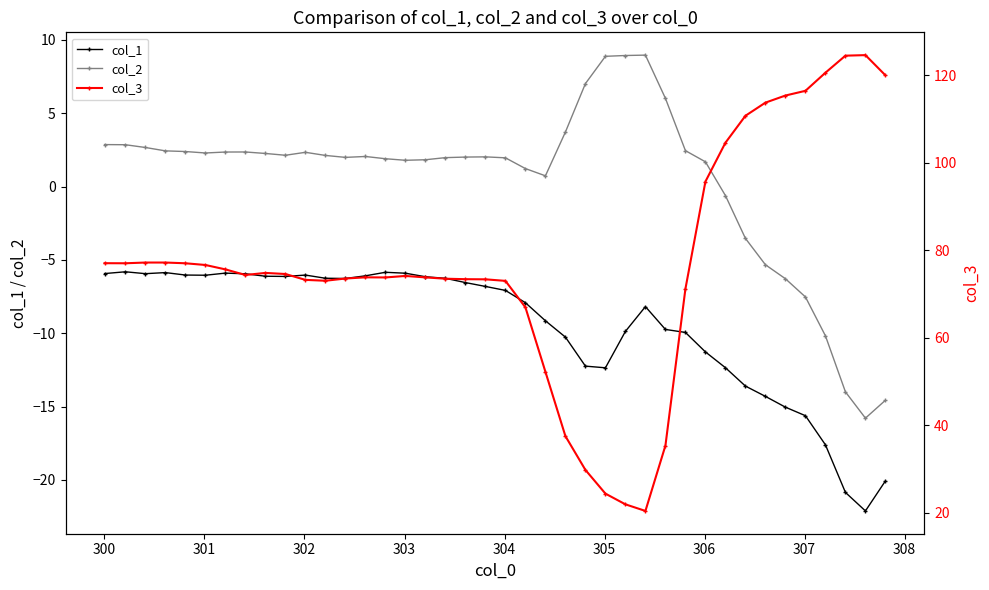

What is the value of the col_2 point at the 10th from the left?

2.1